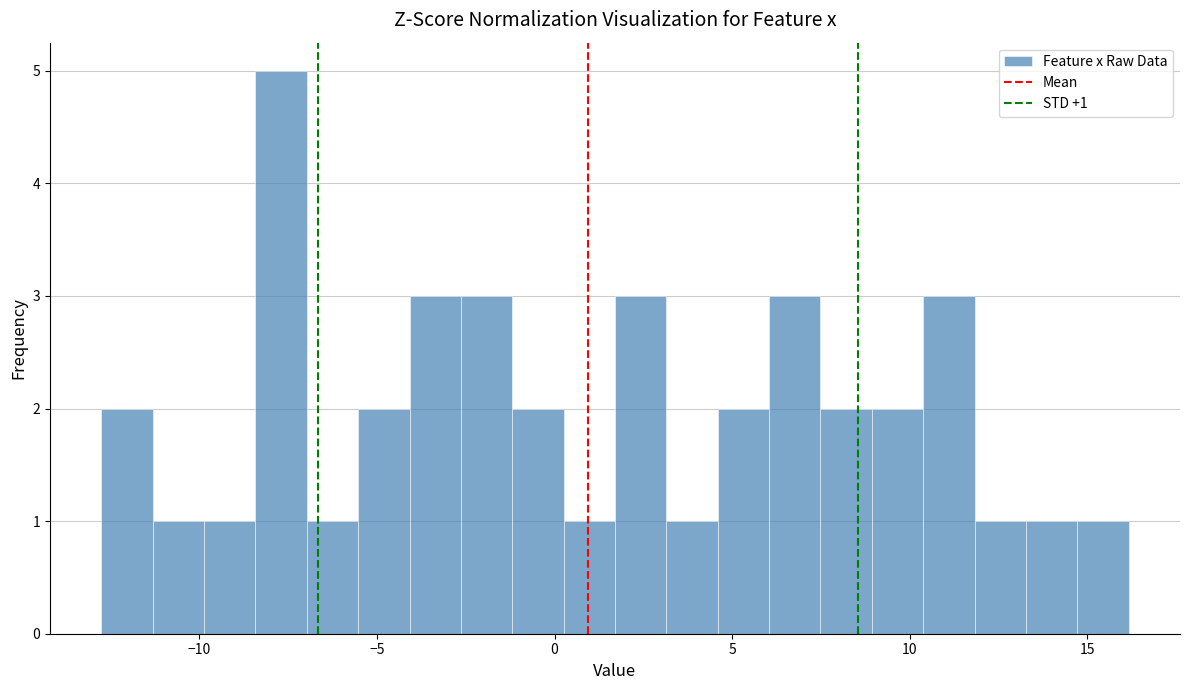

Read against the x-axis, roughly where is the centre of the tallest bar?

-7.5